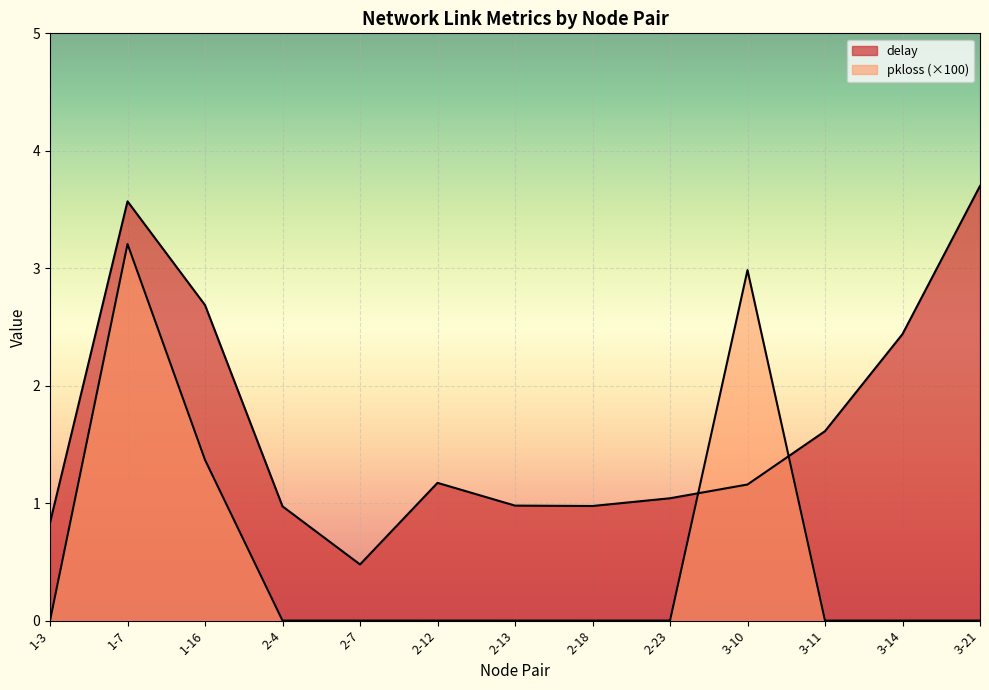

Which series has the widest spread of values?

delay